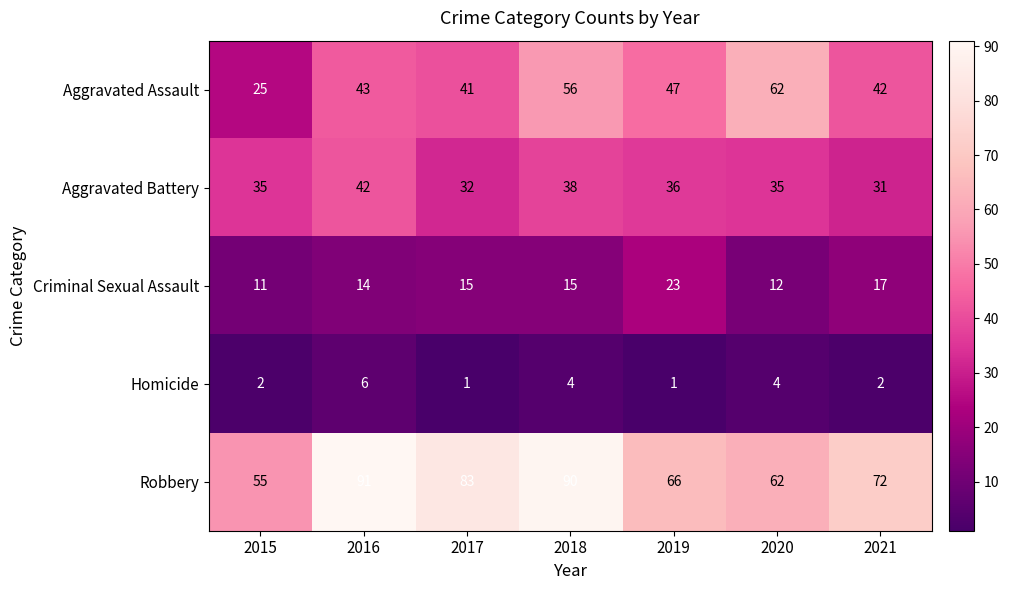

The Aggravated Battery series shows 48 at 2015. True or false?

False